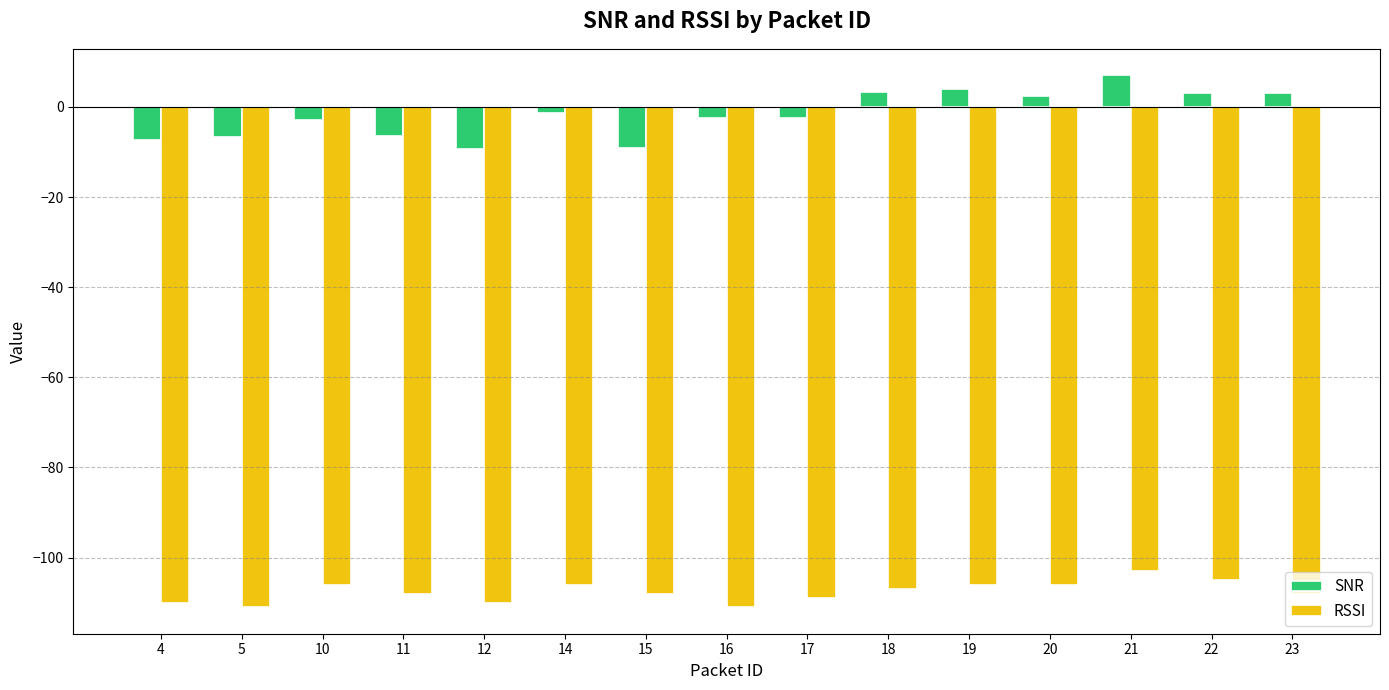

How many bars are there in each group?

2